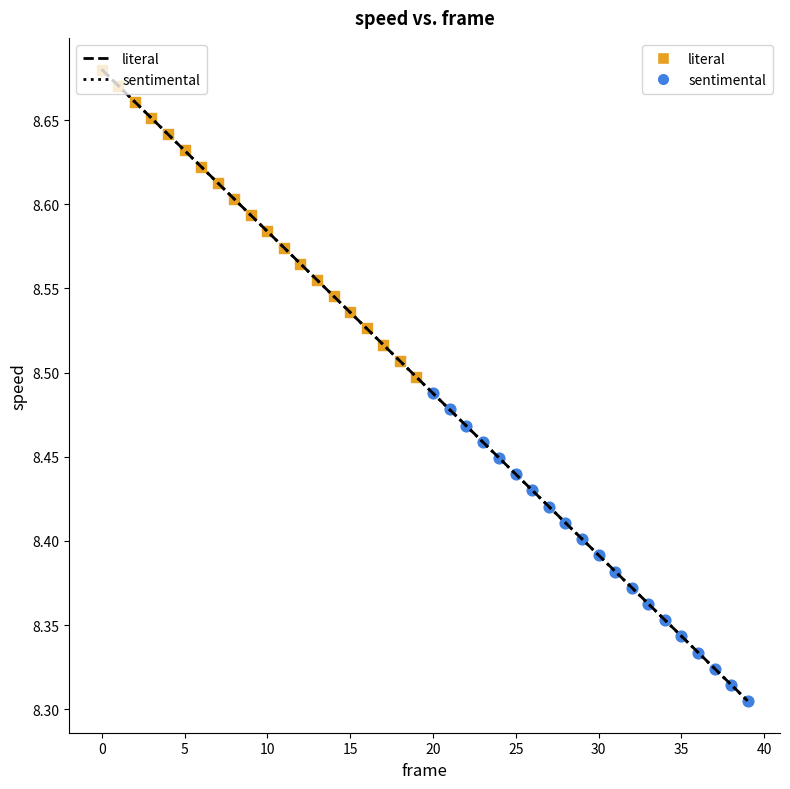

Which series contains the highest Y value?

literal